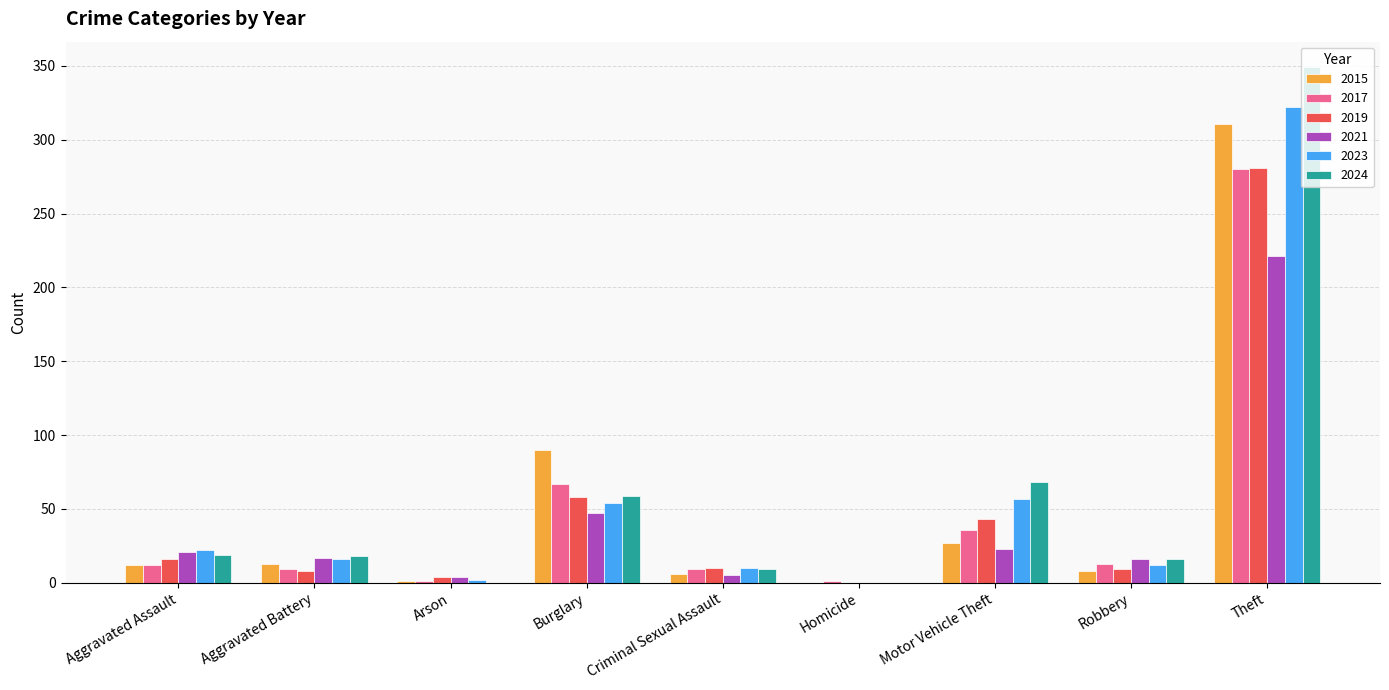

Which series changed the most between Aggravated Assault and Motor Vehicle Theft?

2024